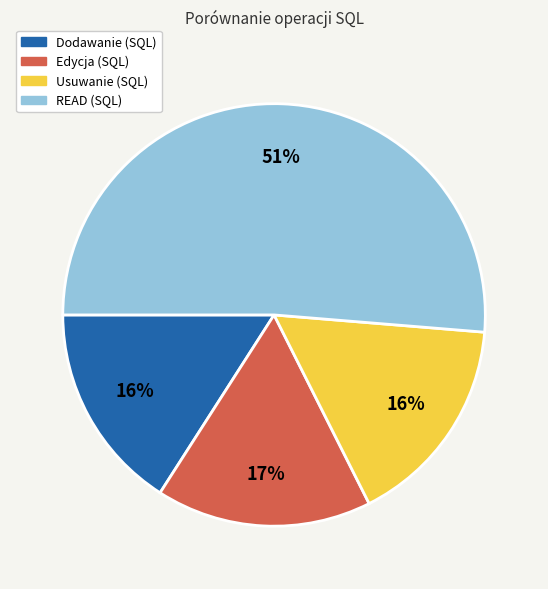

How many slices are in this pie chart?

4